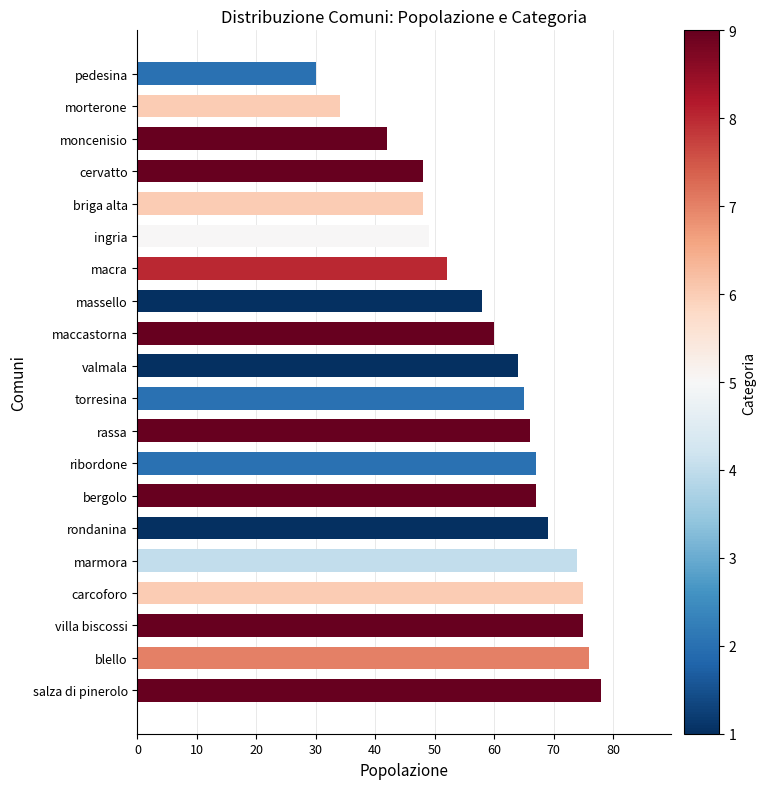

How many categories are shown in the chart?

20